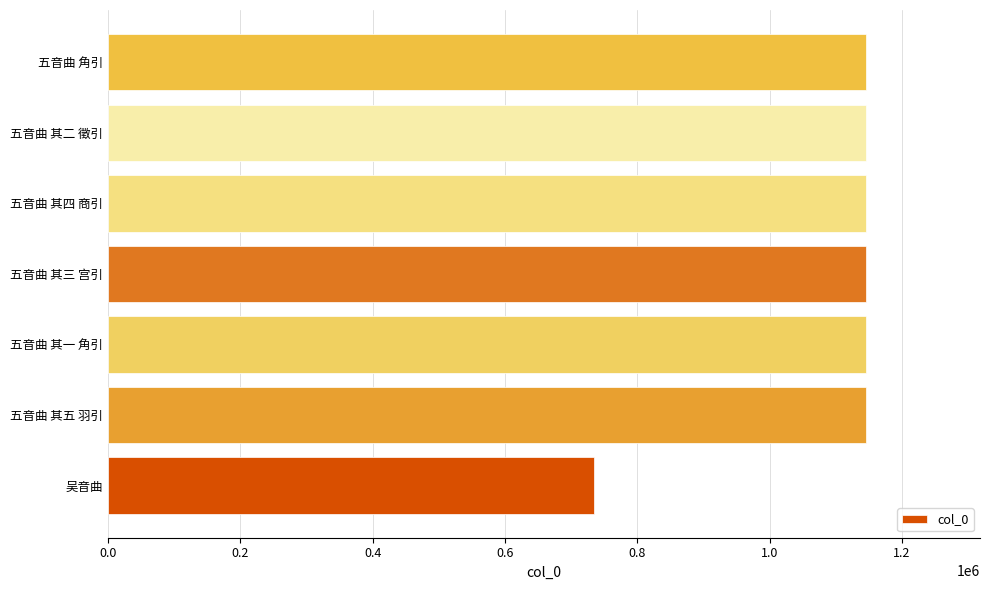

The value at 五音曲 其二 徵引 is 1722354. True or false?

False